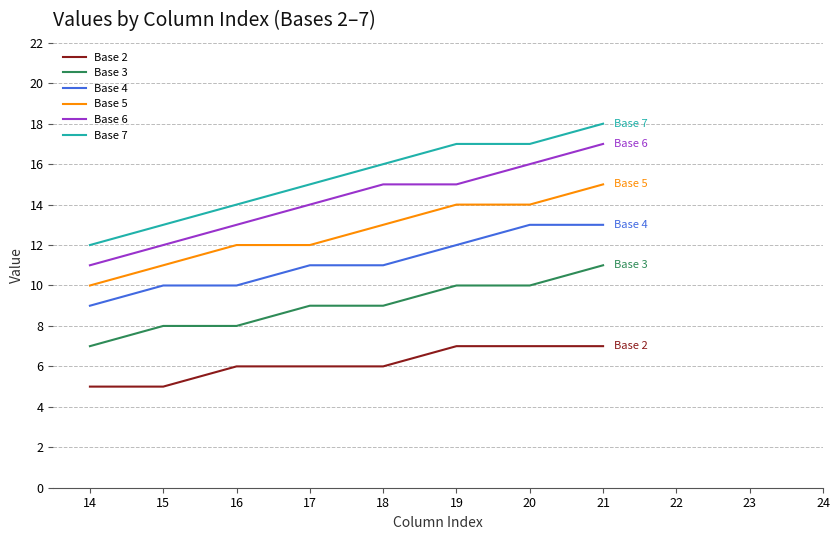

Which category has the highest value in the Base 3 series?

21